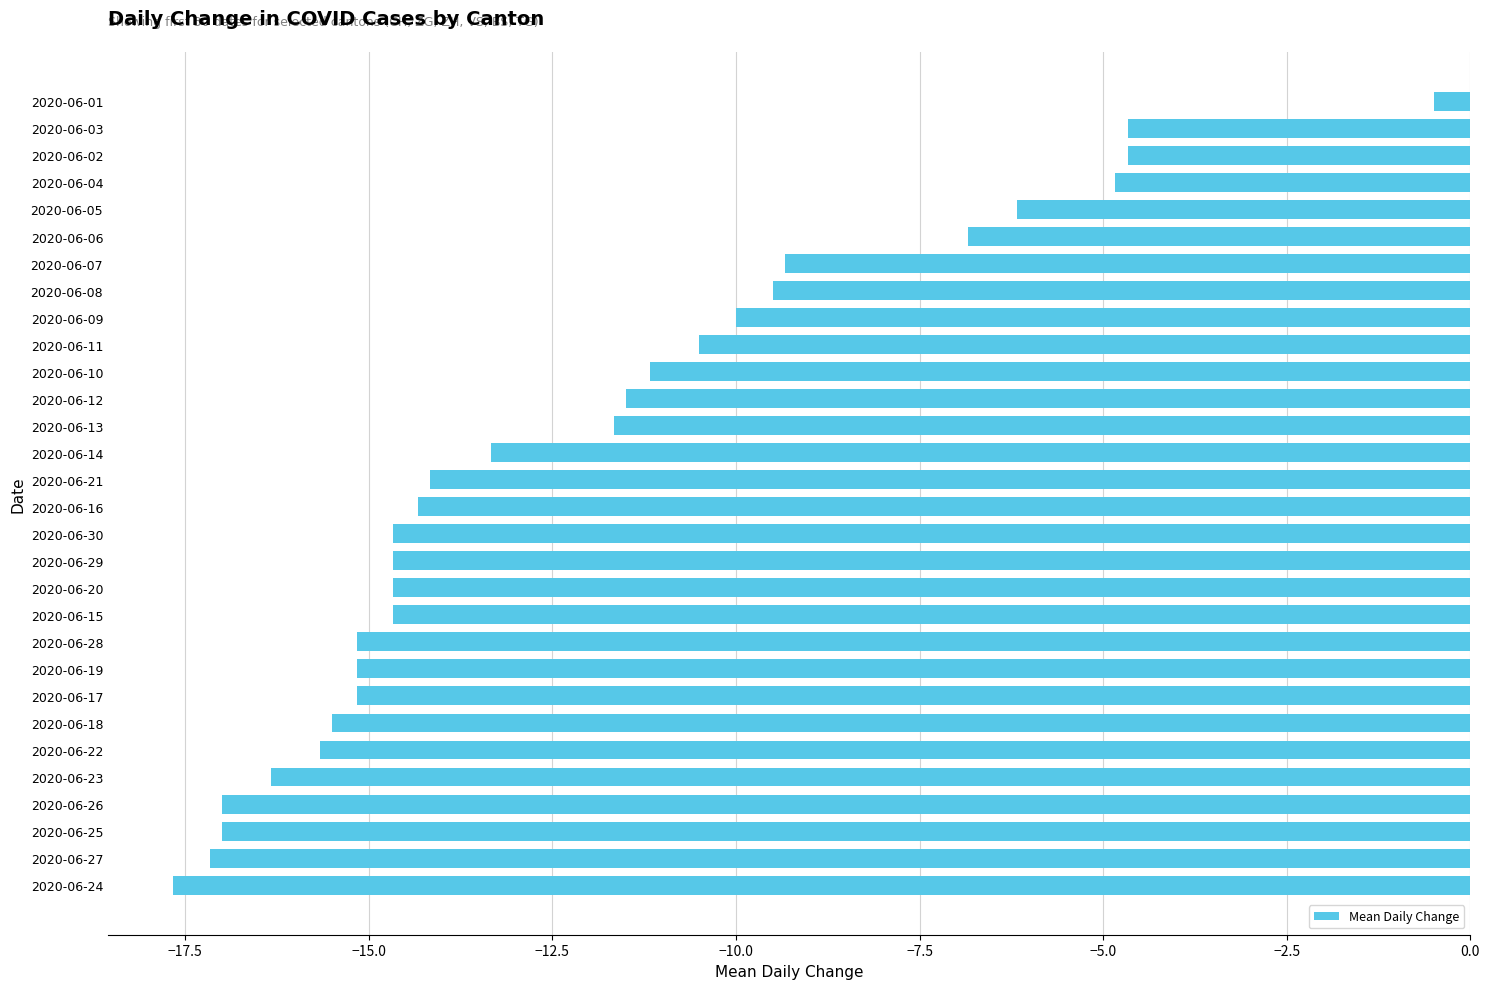

The chart shows a value of -6.8 at 2020-06-06. True or false?

True